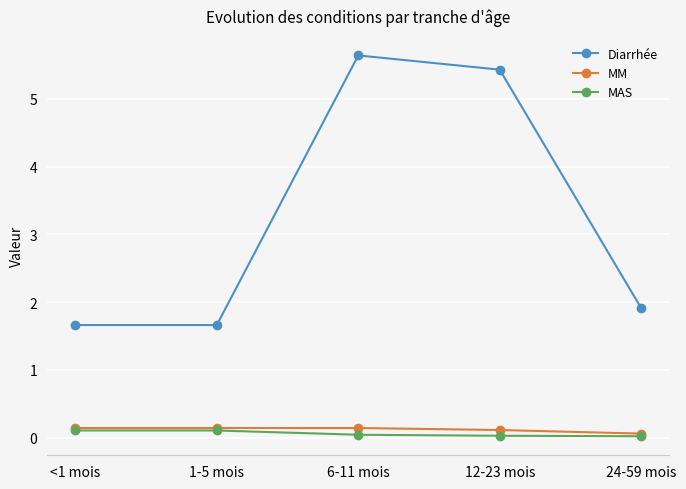

Is it true that Diarrhée equals 5.6 at 6-11 mois?

True